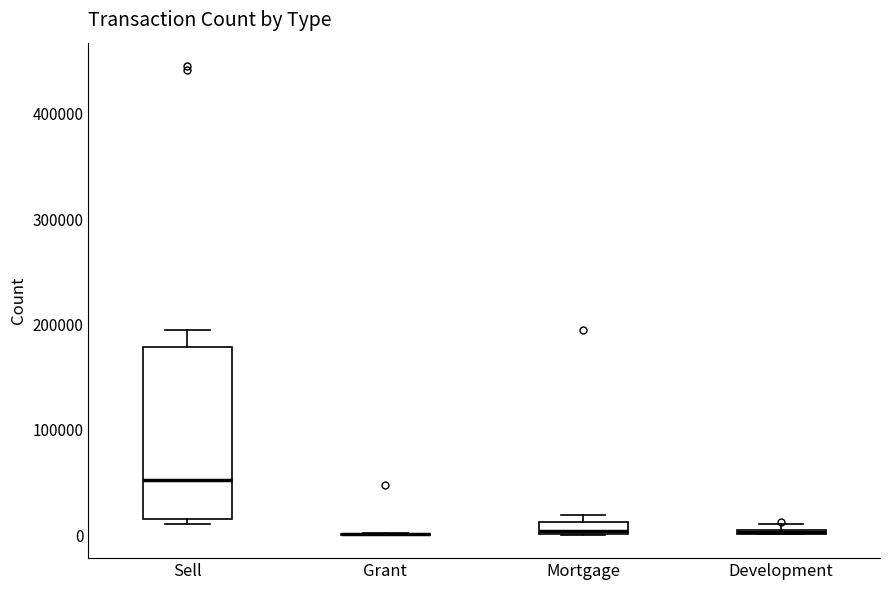

Comparing the boxes themselves (not the whiskers), which one is the tallest?

Sell